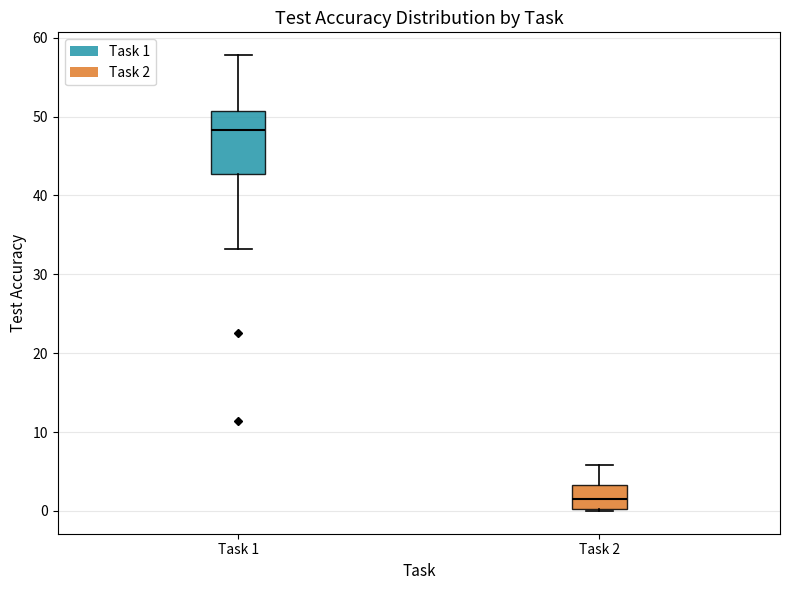

Reading left to right, transcribe this box plot: for each box, give where its median line is, the range the box spans, and where its two whiskers end, as read against the y-axis. The values are not printed on the chart, so give them approximately, as read against the axis.

Task 1: median 48, box 43 to 51, whiskers 33 to 58
Task 2: median 1, box 0 to 3, whiskers 0 to 6